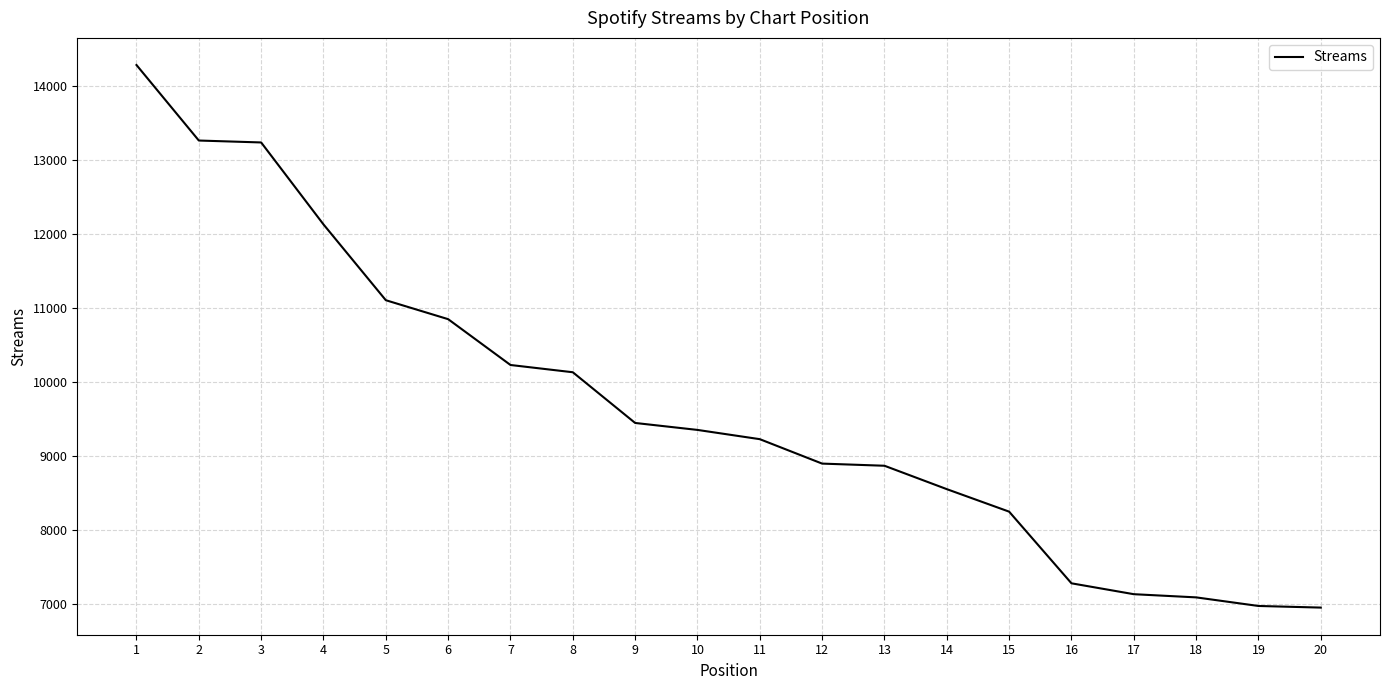

Between 19 and 13, which is larger?

13